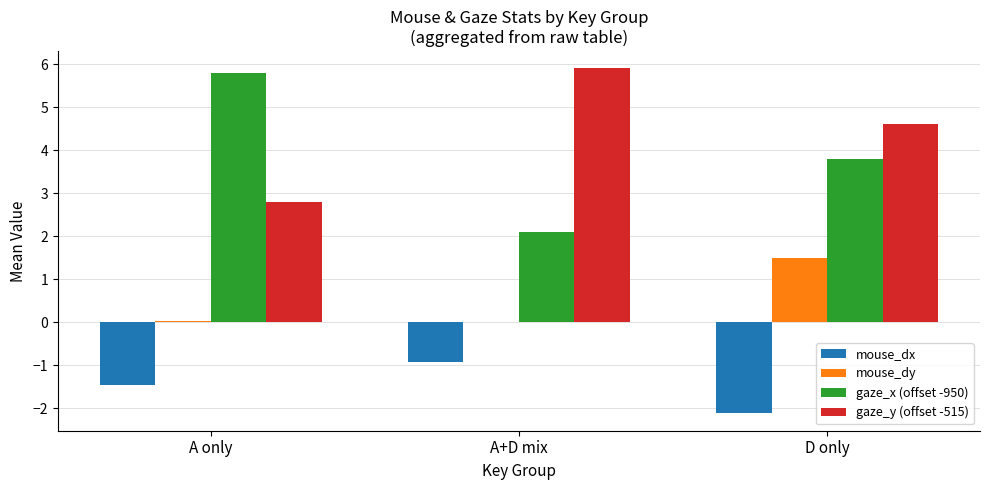

Read the mouse_dx value at D only.

-2.1